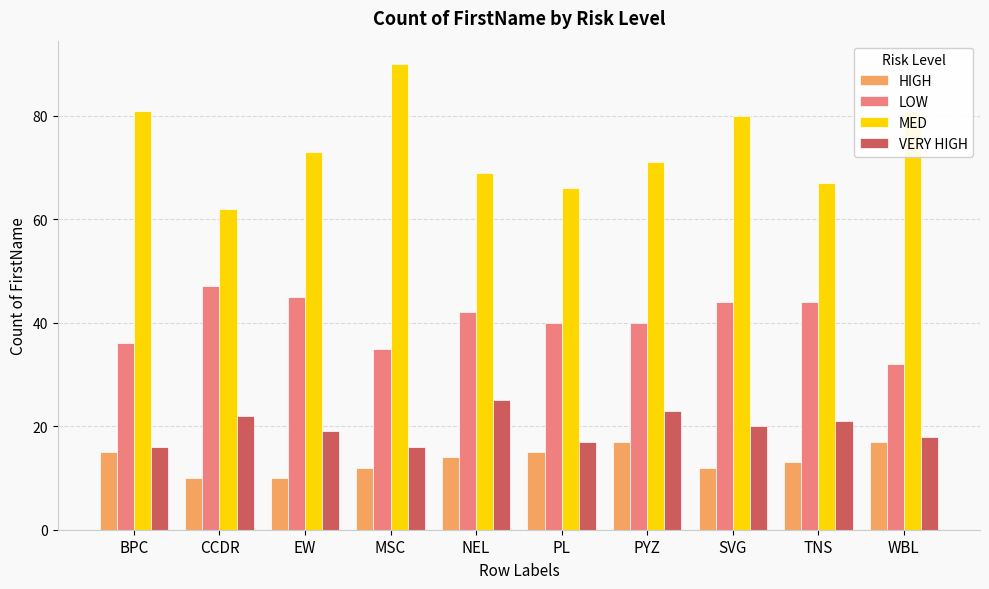

What is the spread (max minus min) of values at NEL?

55